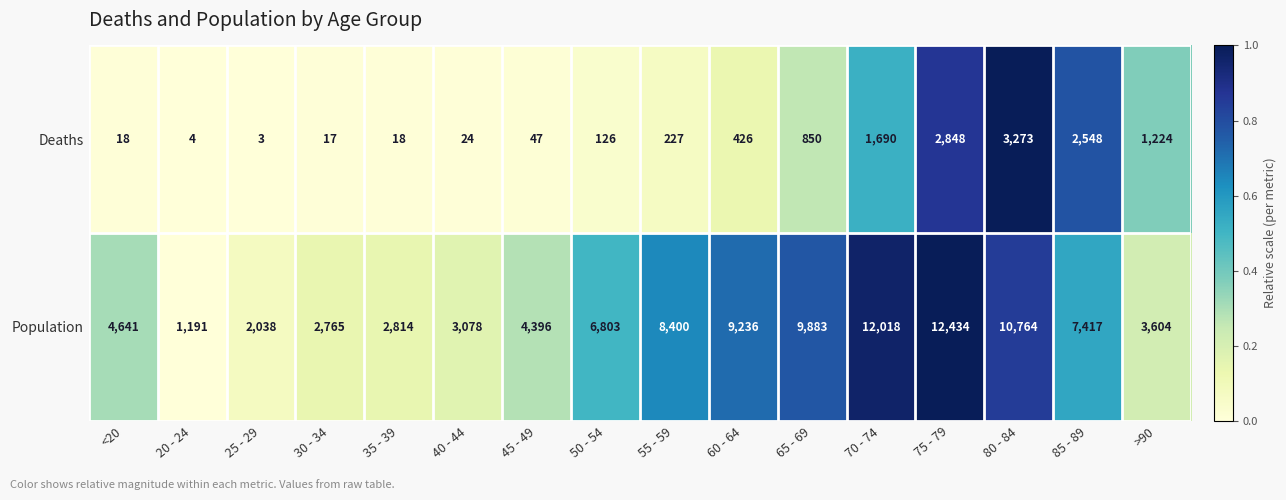

Which series changed the most between <20 and 60 - 64?

Population